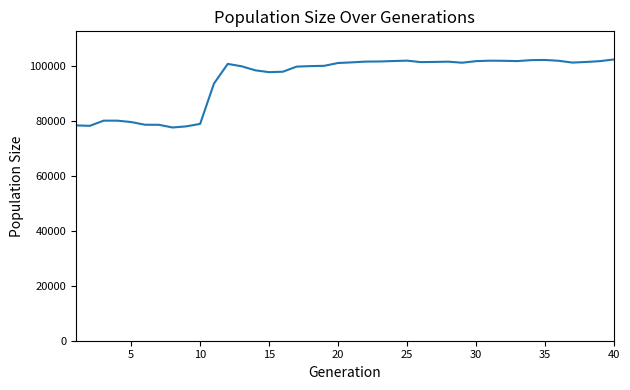

What is the difference between the maximum and second lowest values?

24320